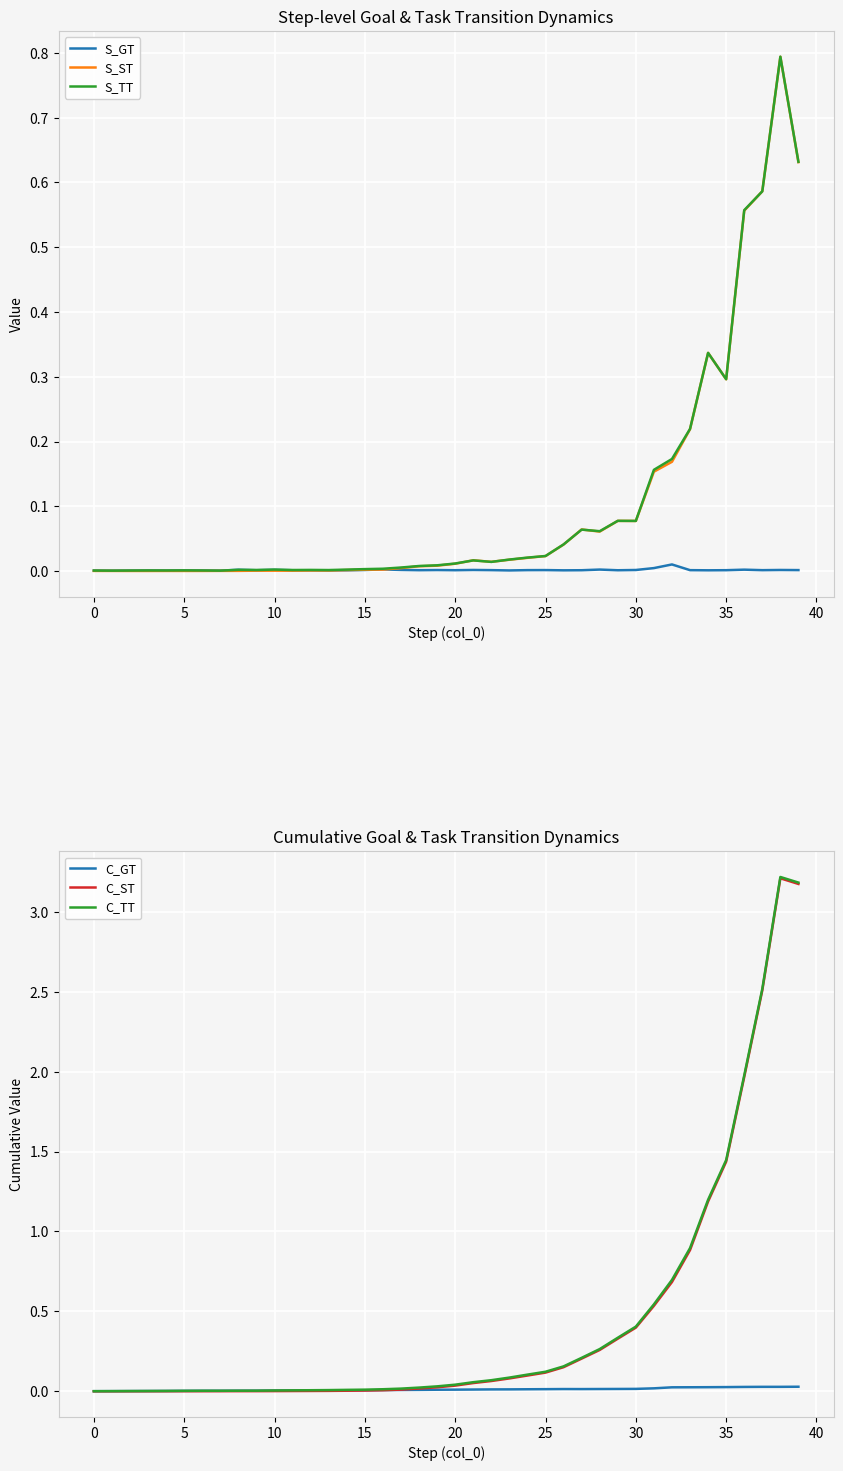

What is the highest value of the S_TT series?

0.8